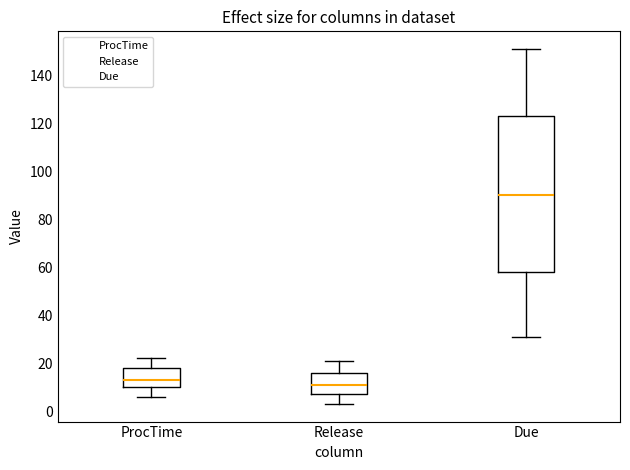

Where is the upper edge of the box for Due on the y-axis? The values are not printed on the chart, so give them approximately, as read against the axis.

124